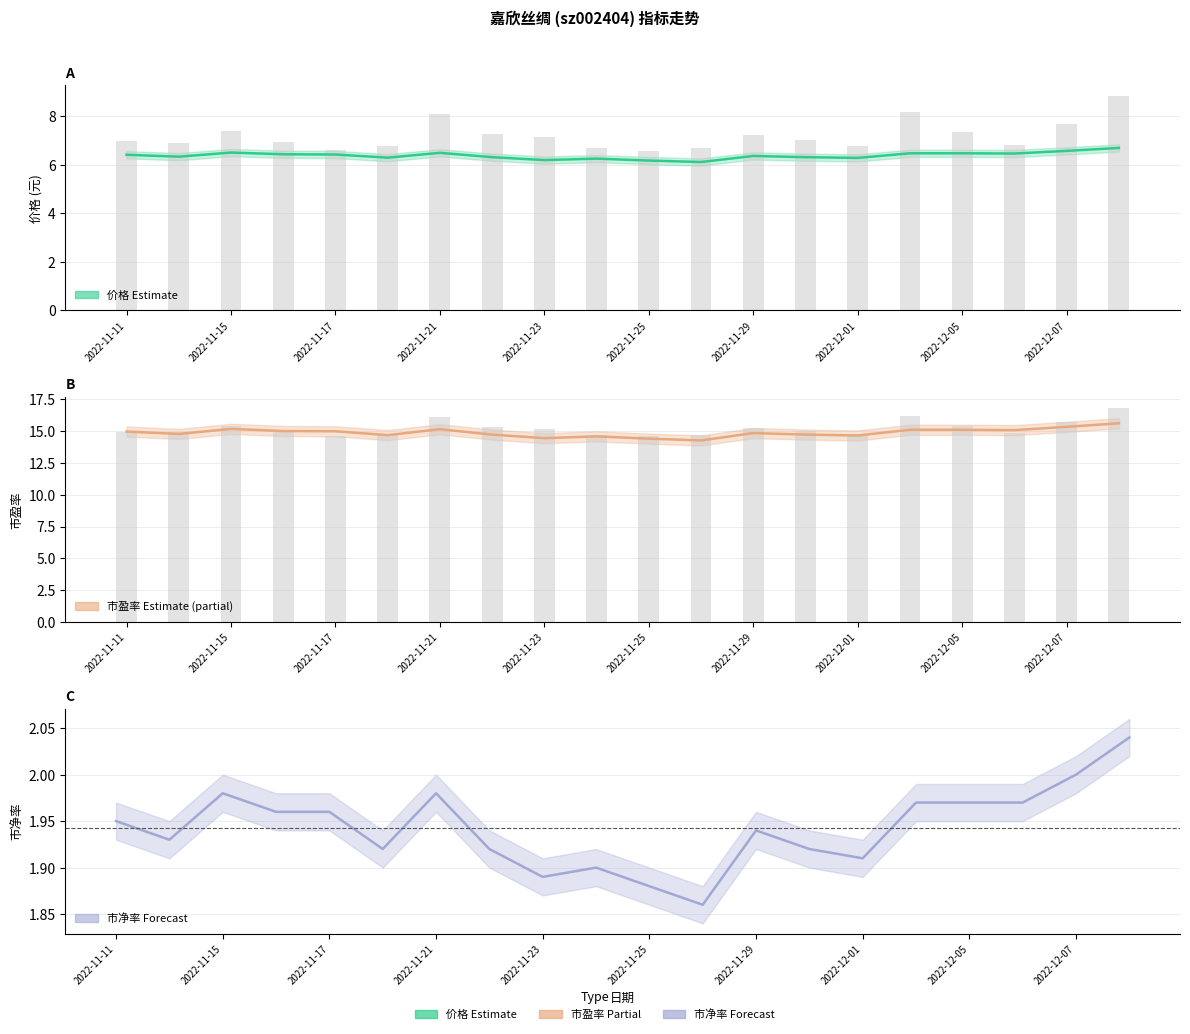

At how many categories does at least one series exceed 5?

20